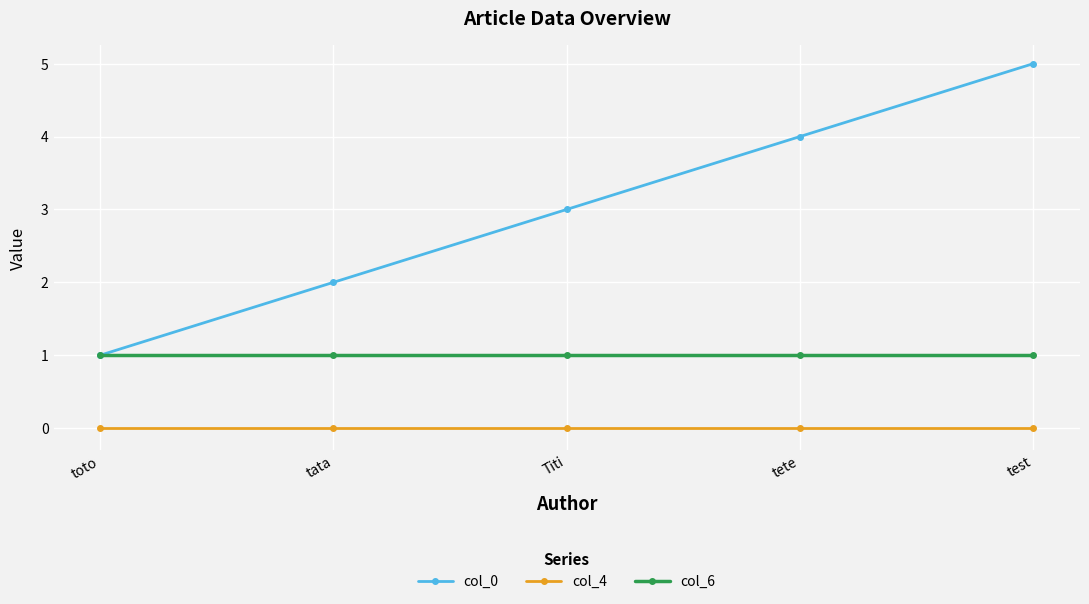

What is the spread (max minus min) of values at tete?

4